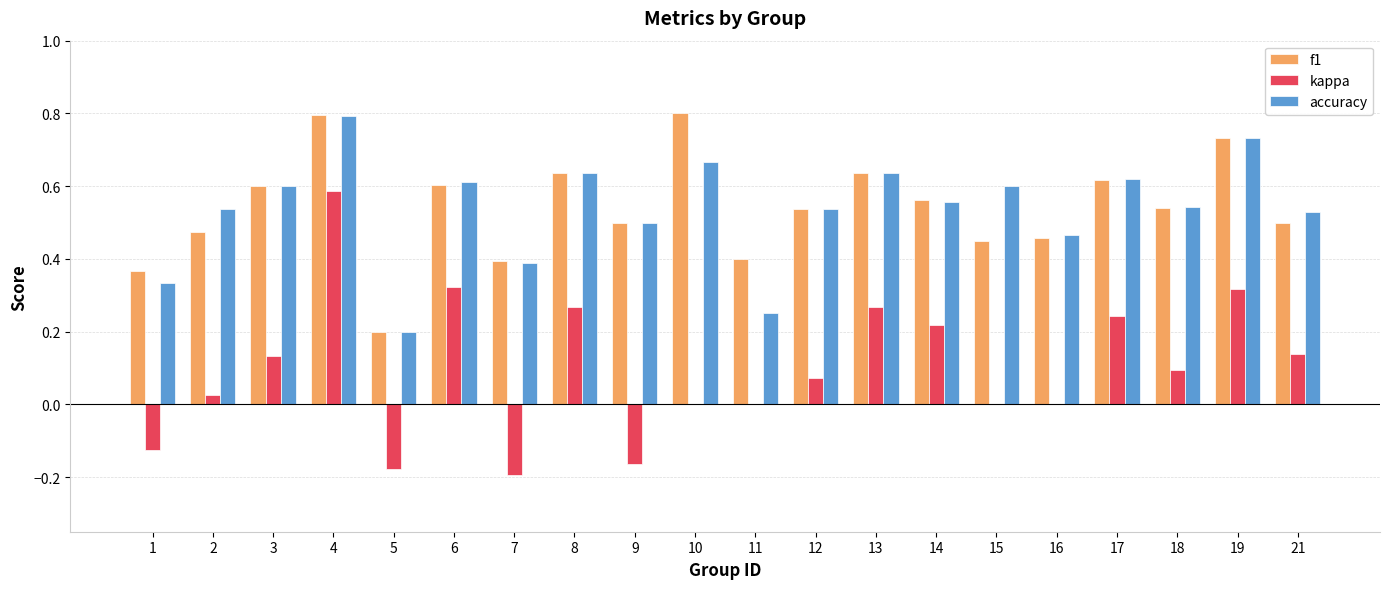

Between 2 and 5, which series saw the biggest shift?

accuracy